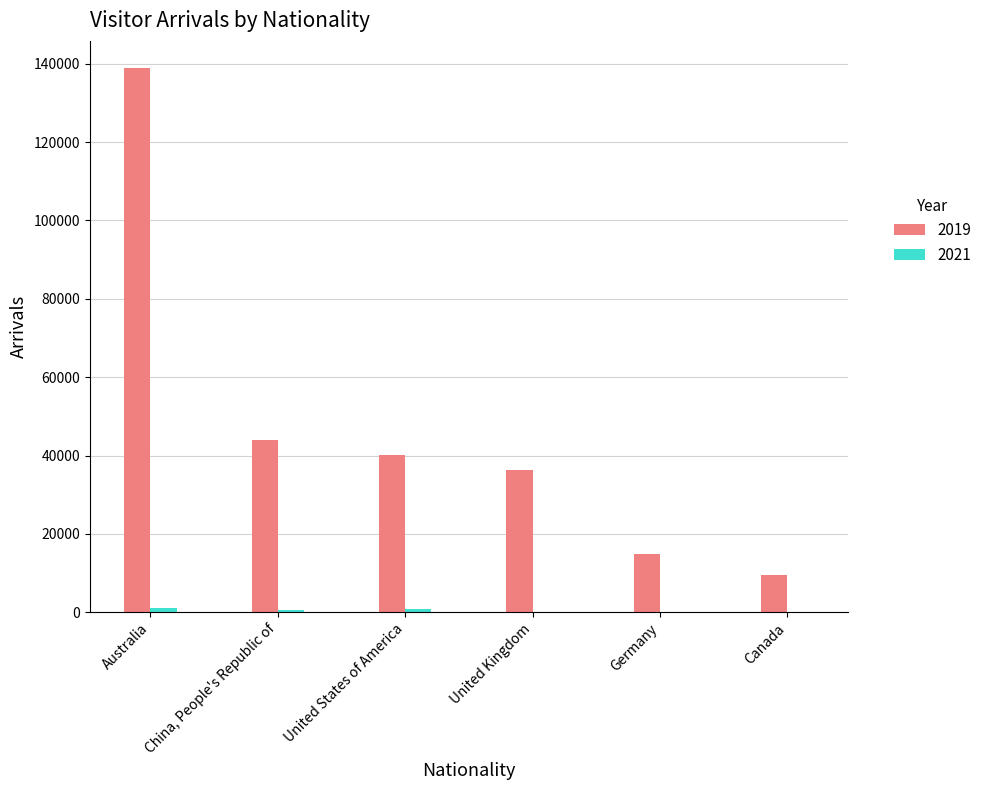

Which label corresponds to the largest value in the chart?

Australia